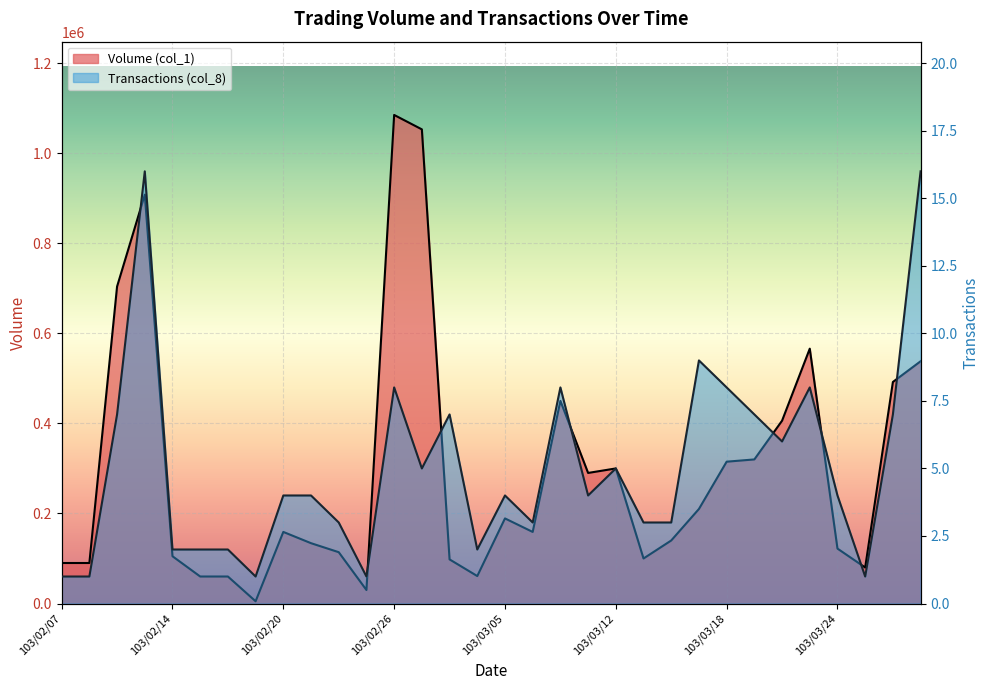

At which category does Transactions (col_8) reach its first local peak?

103/02/13